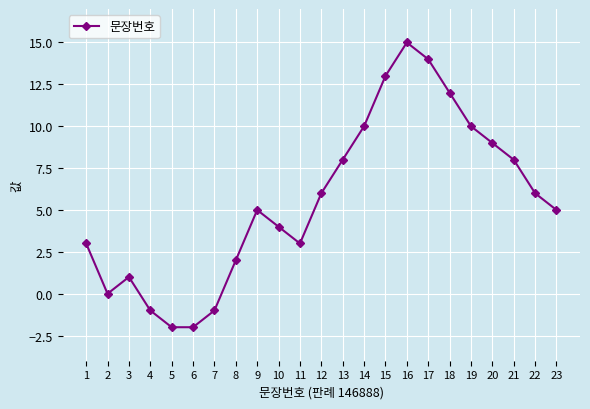

At which category does the chart reach its peak across all series?

16